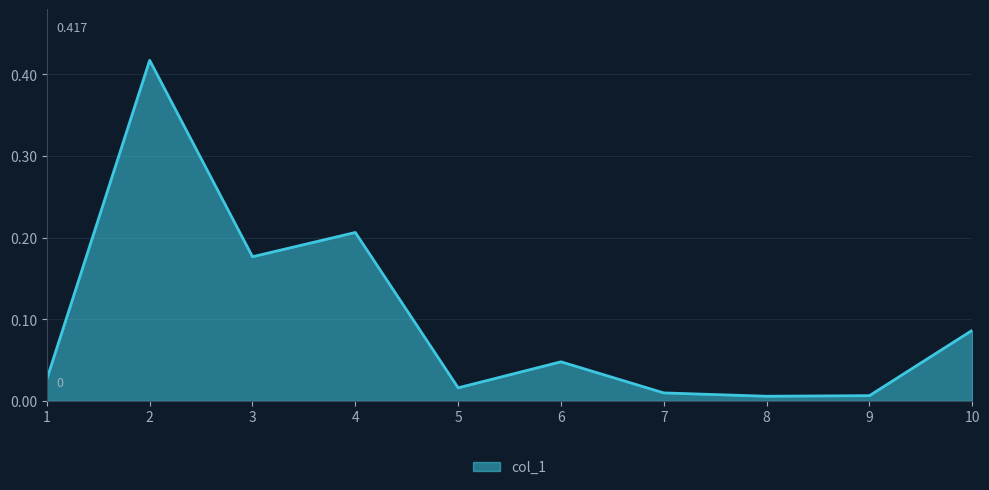

What is the change in value from 7 to 10?

+0.1